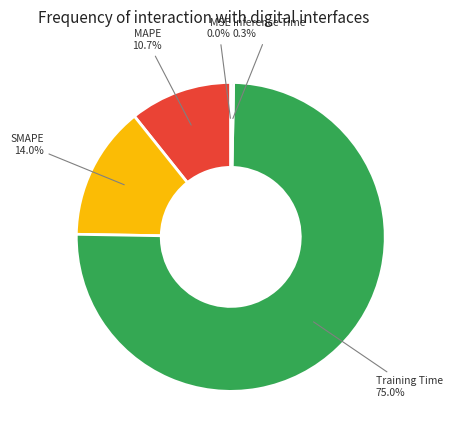

Does any single category account for the majority?

Yes